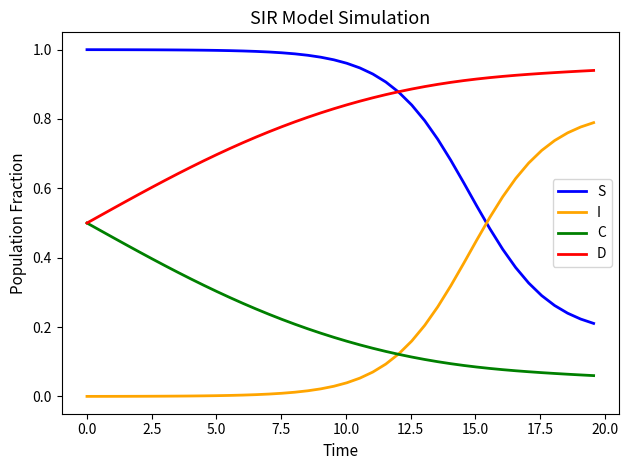

After their last crossing, which series has the higher values: S or I?

I